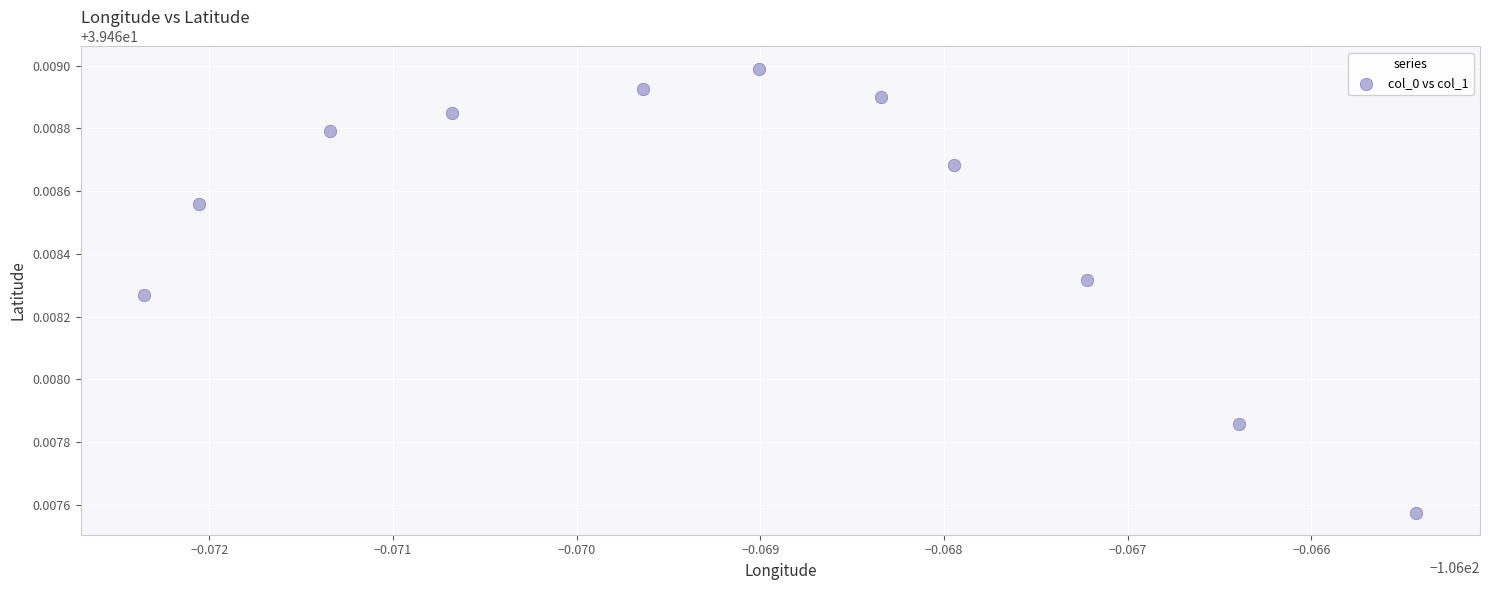

What is the average X value?

-106.1